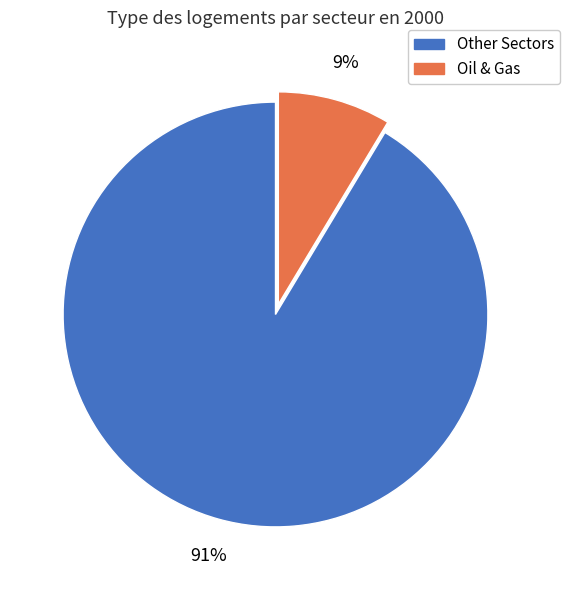

Does Other Sectors account for over 50% of the chart?

Yes